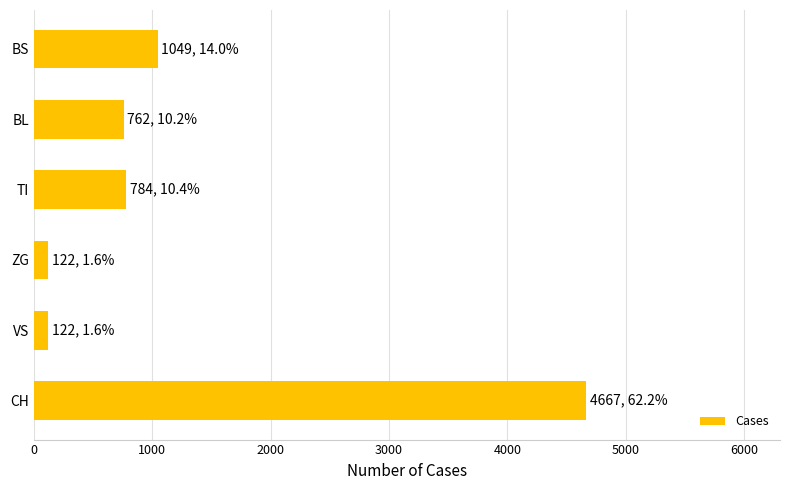

What is the difference between the maximum and minimum values?

4545